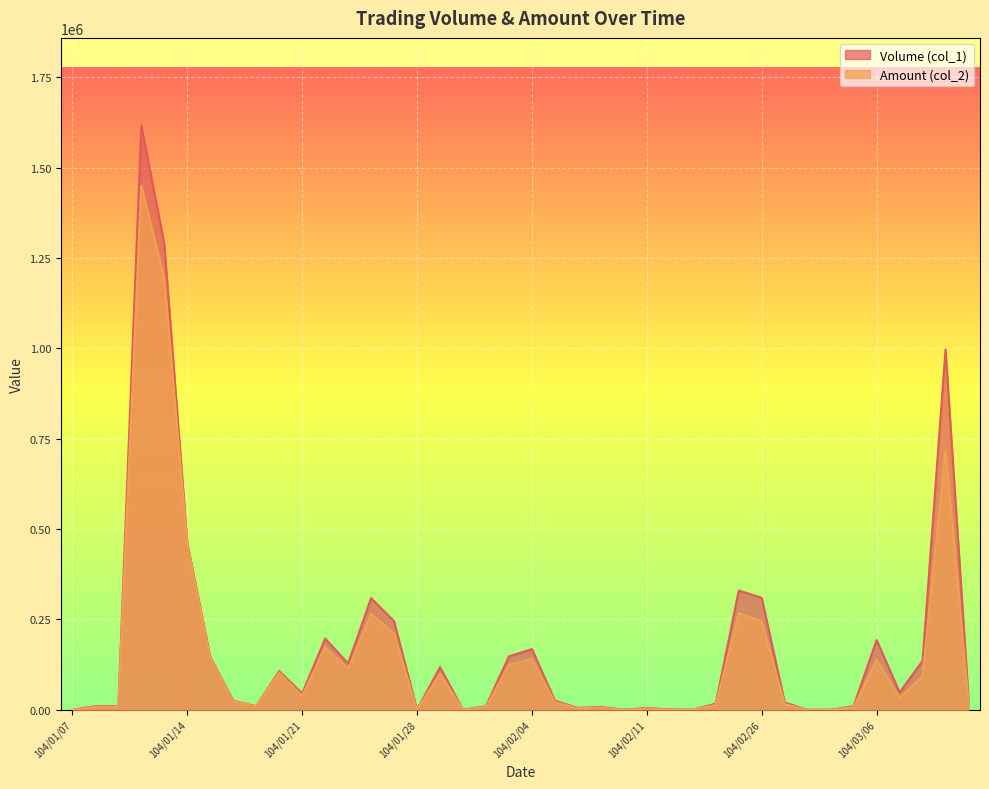

At which category does Amount (col_2) reach its first local valley?

104/01/19